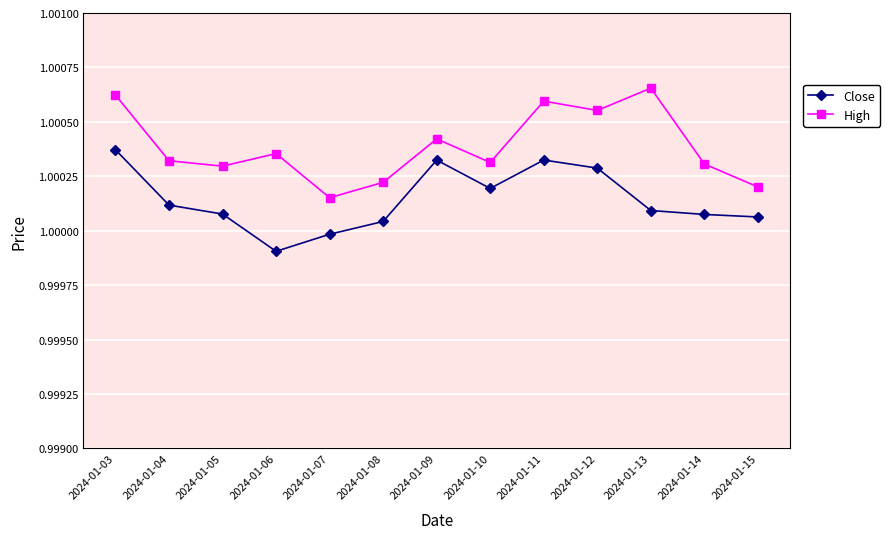

Which series has the largest range (max minus min)?

High